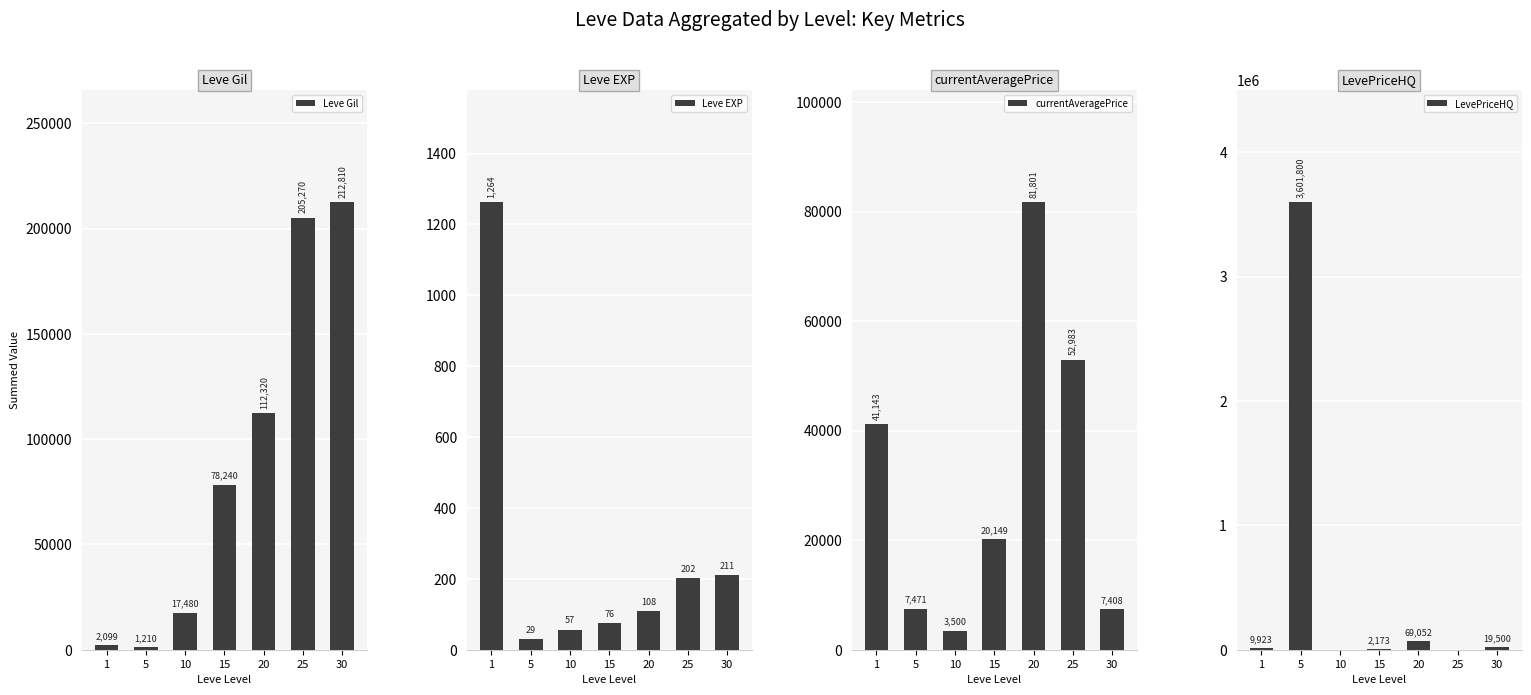

At which label does currentAveragePrice first exceed 20149?

1